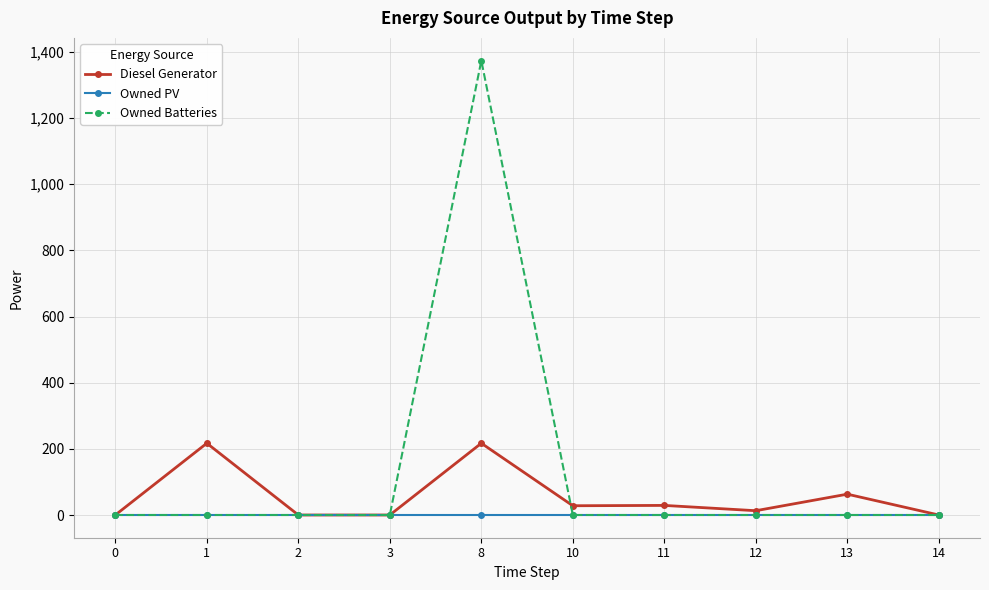

Count the number of data series in this chart.

3